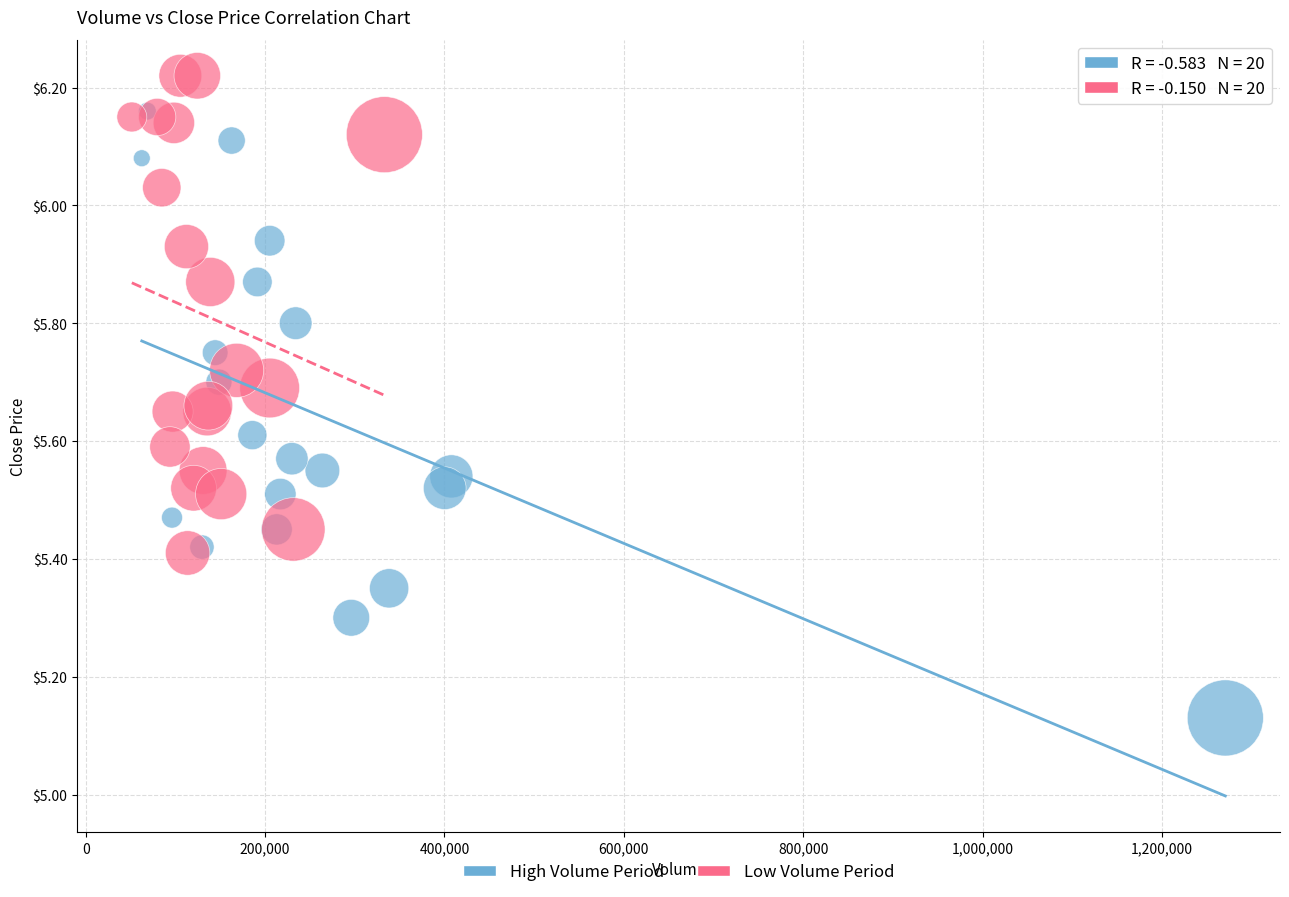

Which series reaches the minimum Y coordinate?

High Volume Period